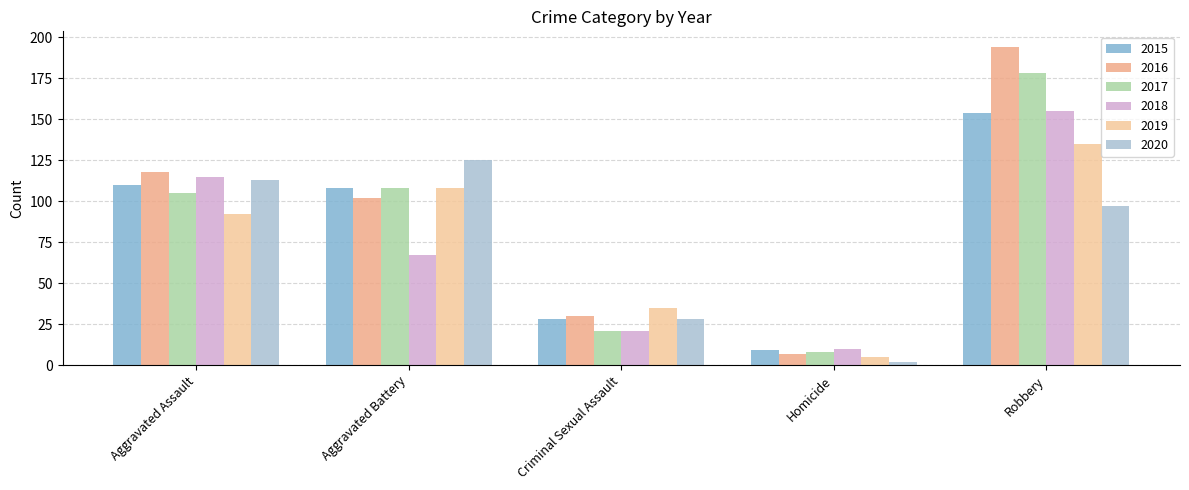

List the labels in order of 2017 value, largest first.

Robbery, Aggravated Battery, Aggravated Assault, Criminal Sexual Assault, Homicide